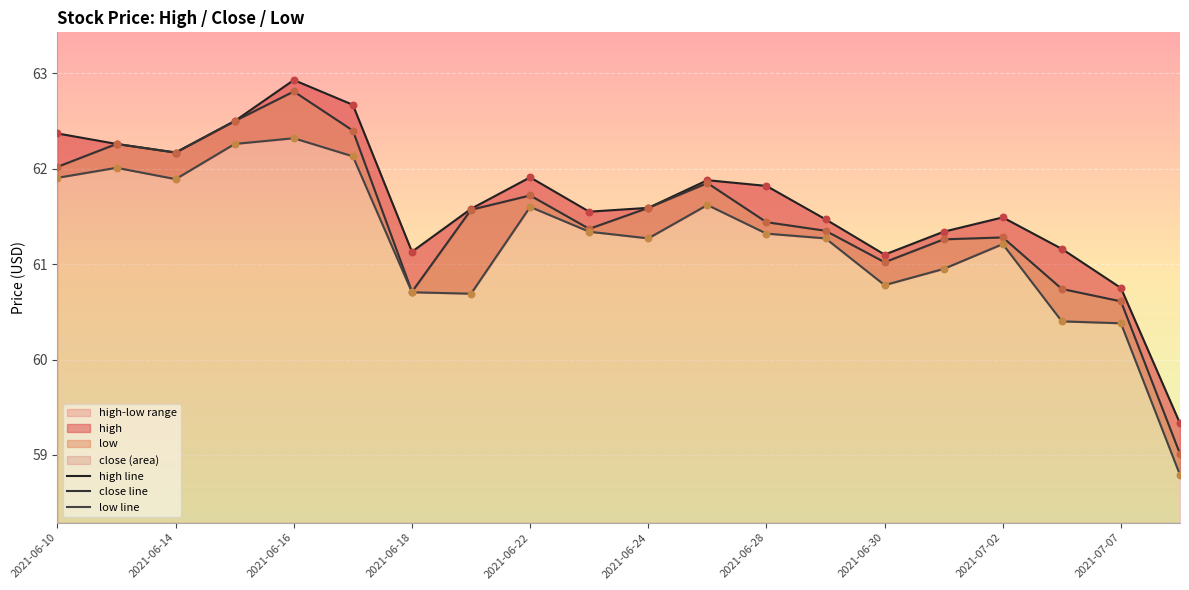

Which series contains the lowest Y value?

low line